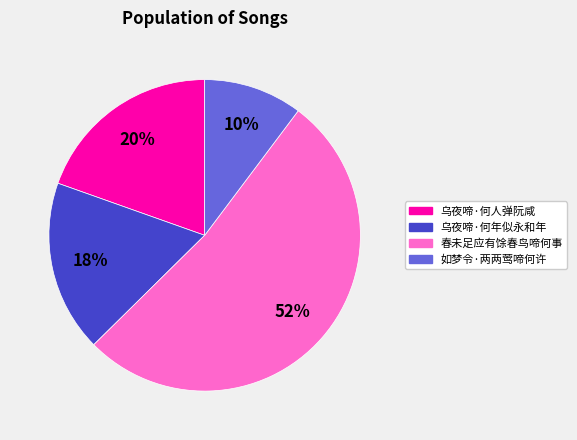

What percentage is the 春未足应有馀春鸟啼何事 slice, to the nearest percent?

52%